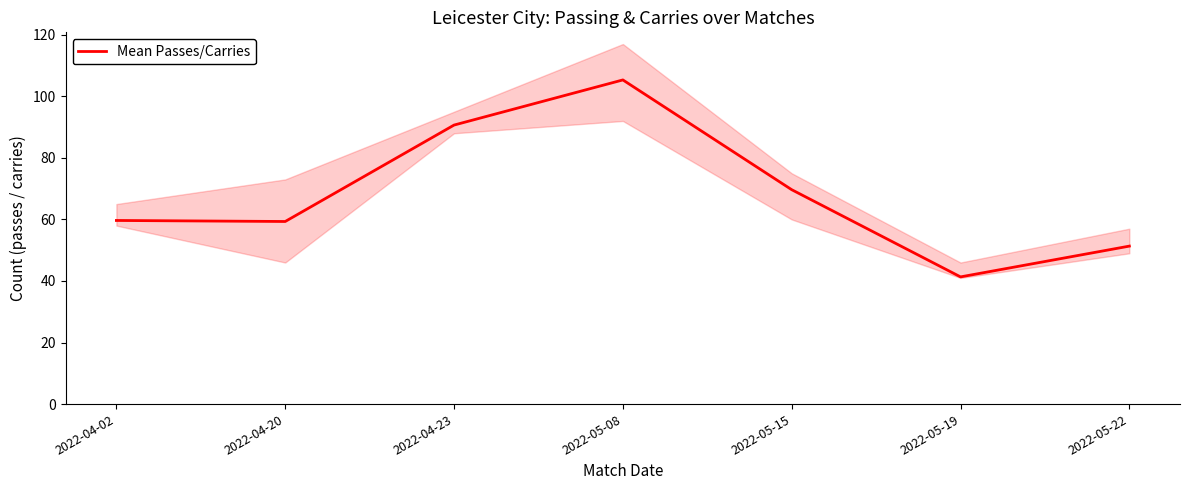

What is the ratio of the value at 2022-05-08 to the value at 2022-05-22?

2.1